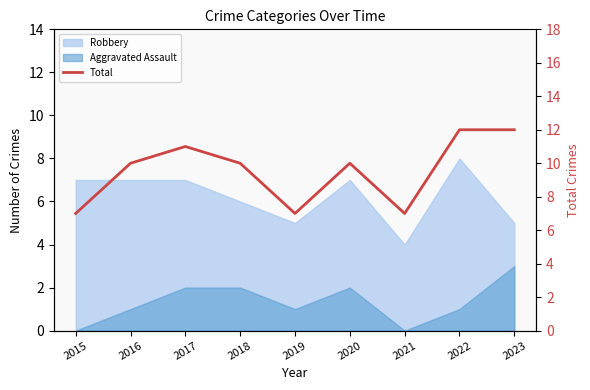

Count the number of categories in the chart.

9